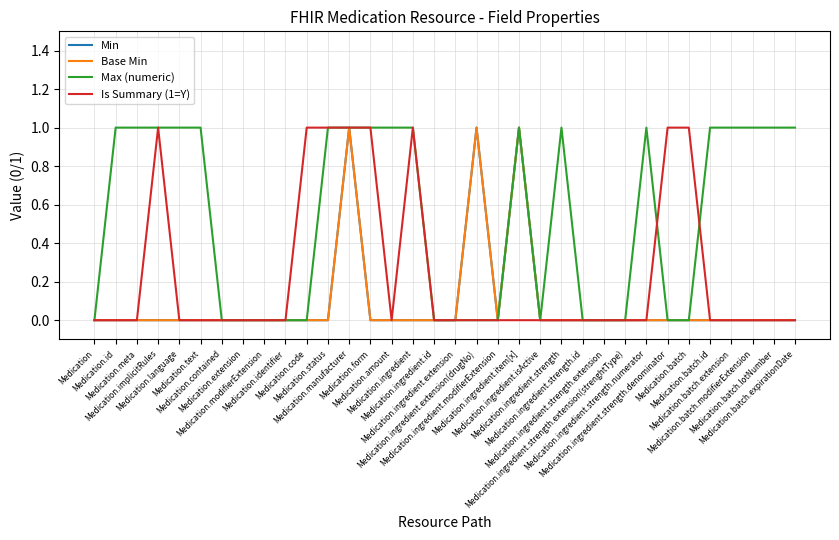

Does the chart have visible grid lines?

Yes